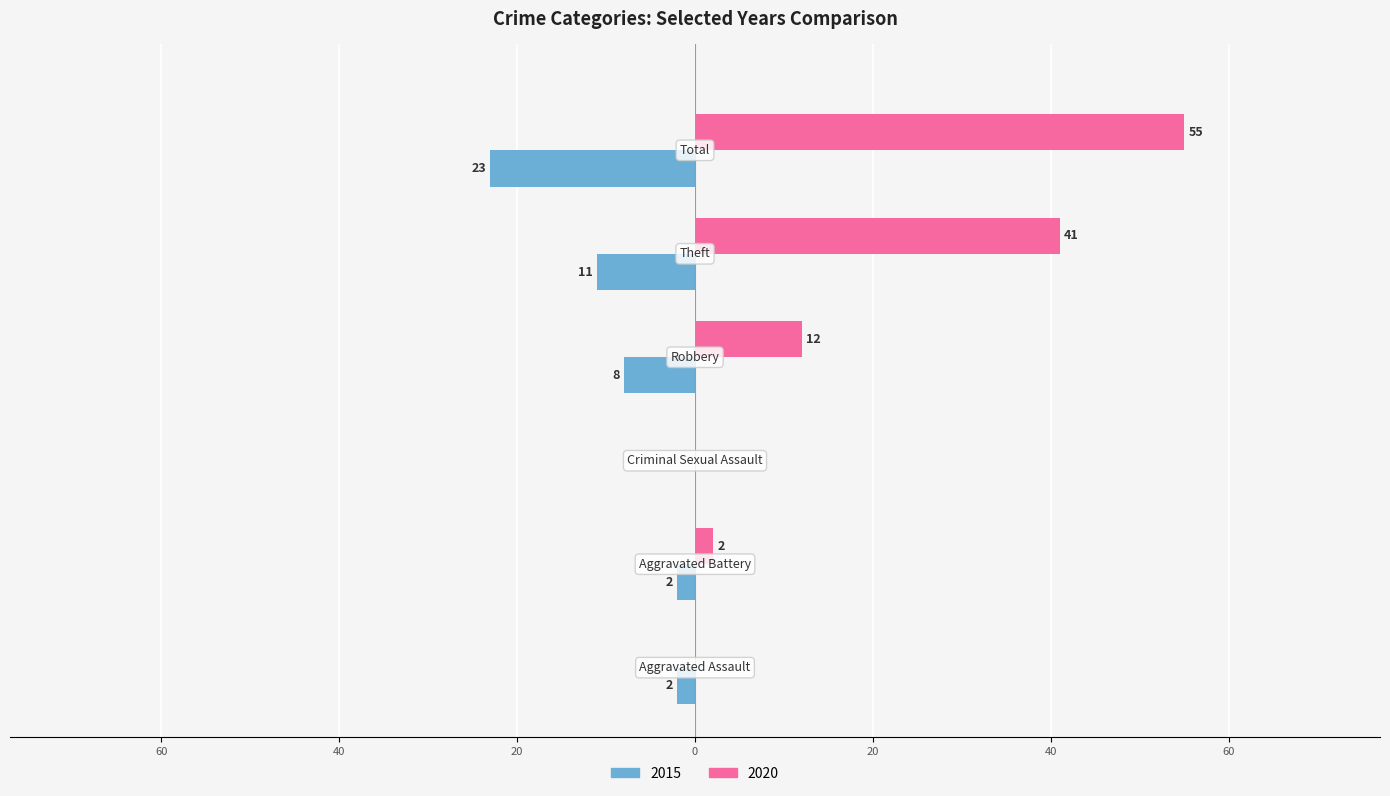

What are all the series names shown in the legend?

2015, 2020